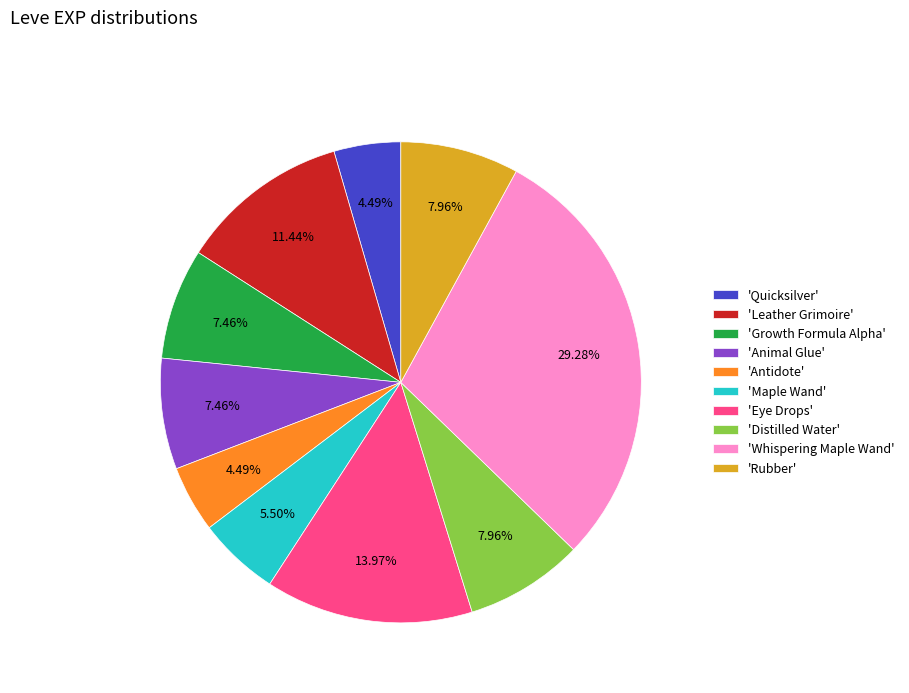

Do 'Whispering Maple Wand' and 'Maple Wand' together represent more than half of the pie?

No